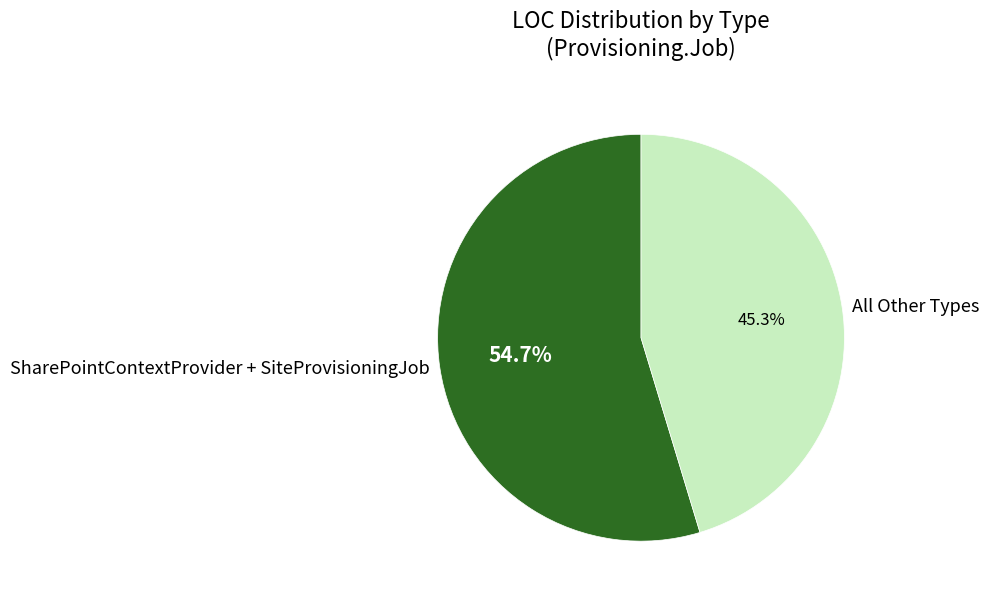

To the nearest percent, what is the average slice percentage?

50%